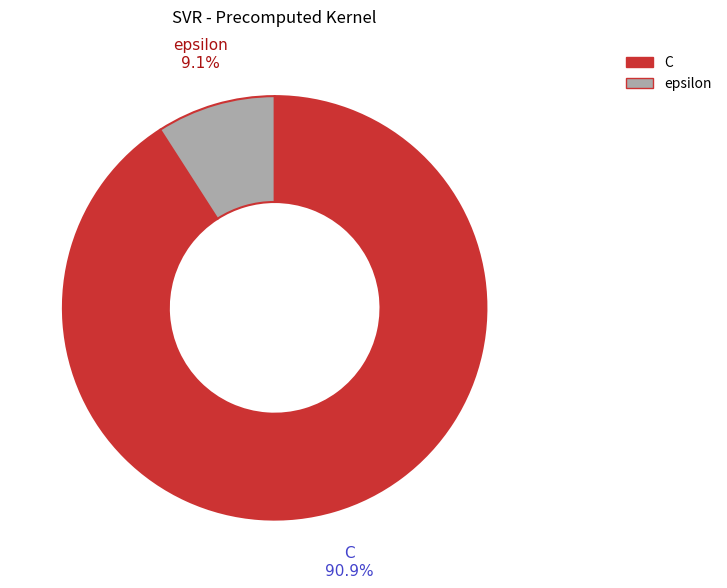

The epsilon slice represents 9% of the pie. True or false?

True